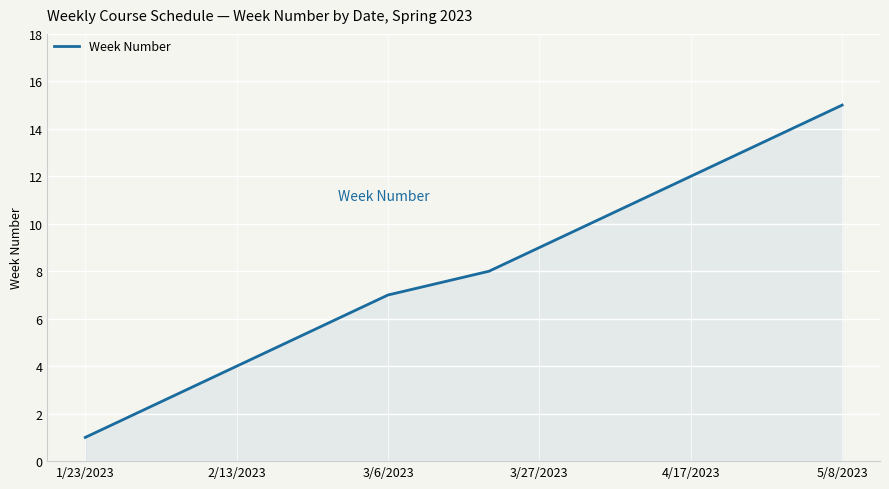

What is the greatest value displayed?

15